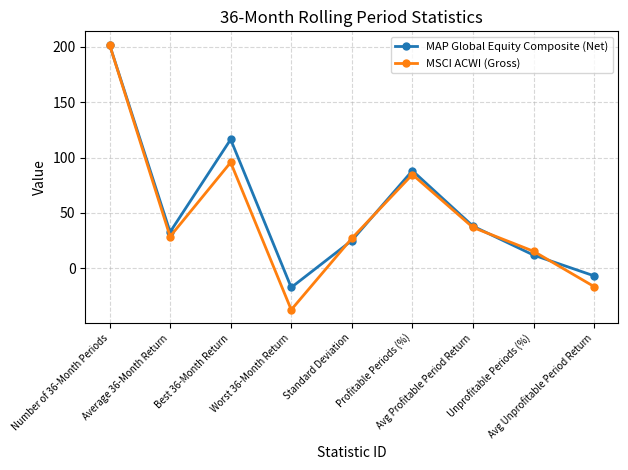

What is the average value of the MAP Global Equity Composite (Net) series?

54.4